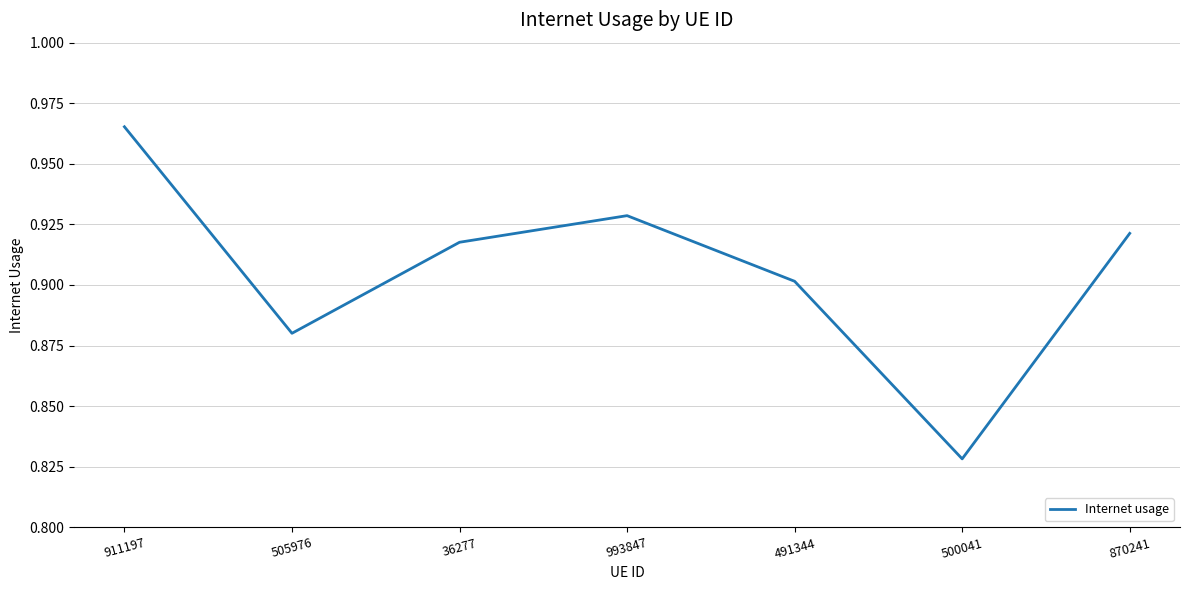

What position from the left is 870241?

7